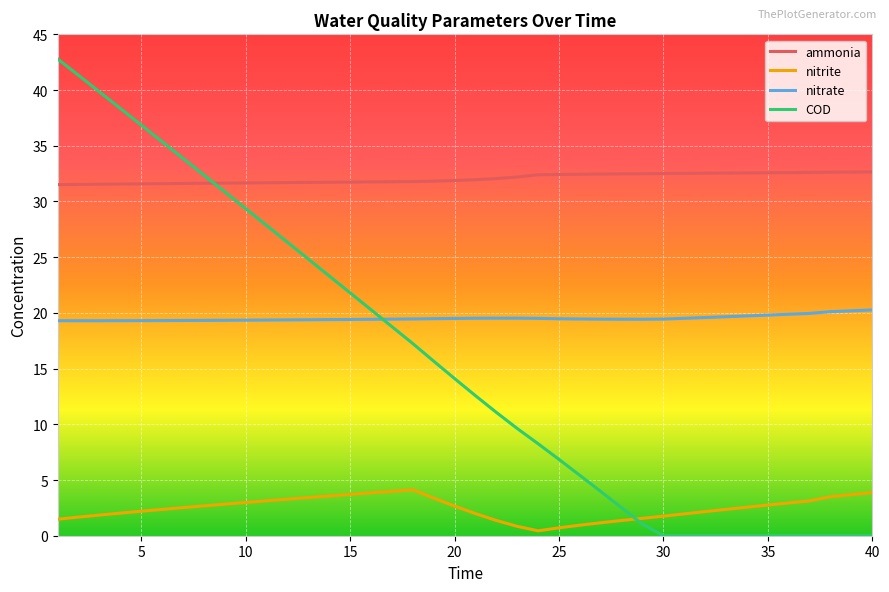

List the series in order of their peak value, highest first.

COD, ammonia, nitrate, nitrite